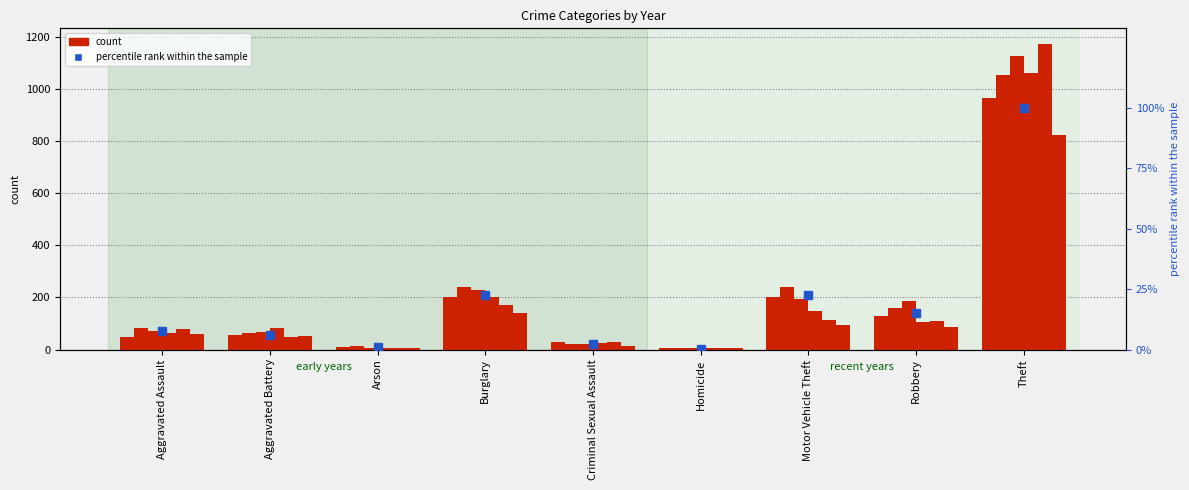

Count the number of categories in the chart.

9